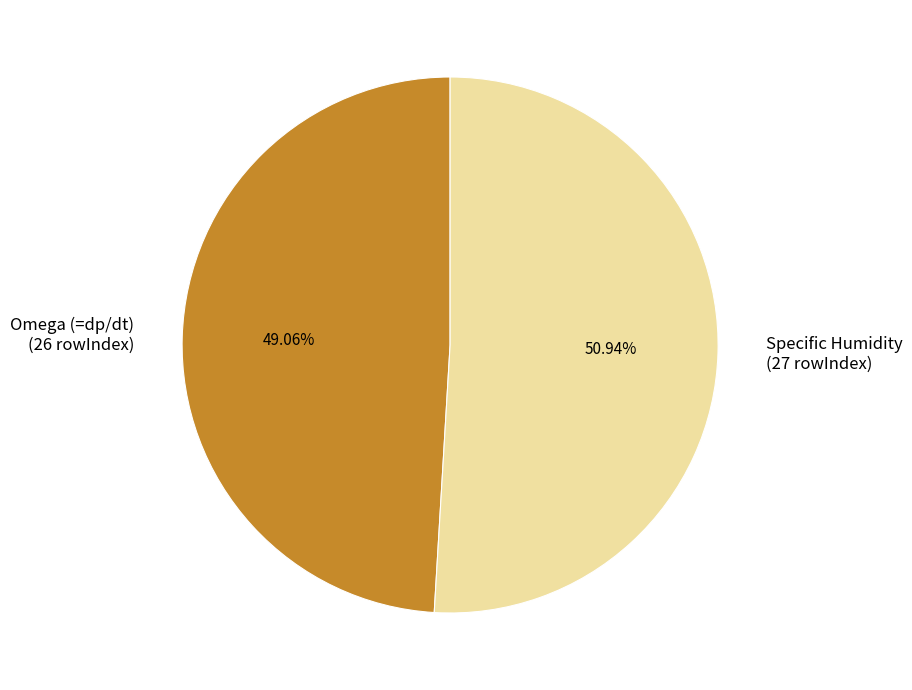

How much of the chart is everything except Omega (=dp/dt)?

50.9%